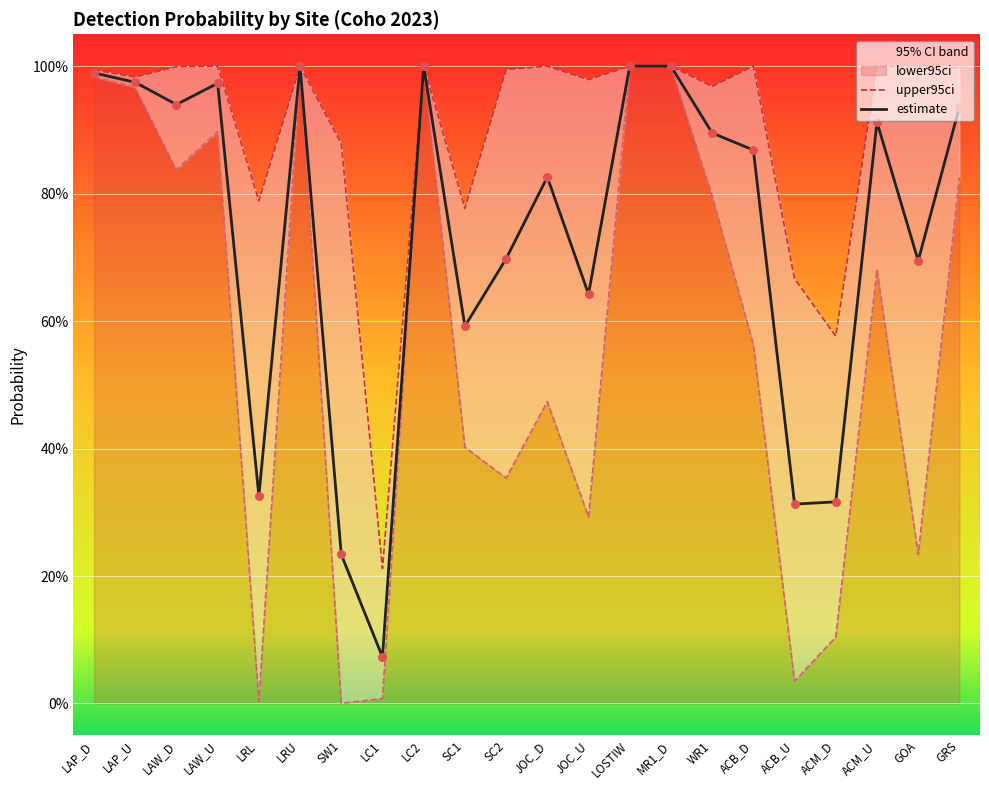

Which series has the widest spread of Y values?

lower95ci